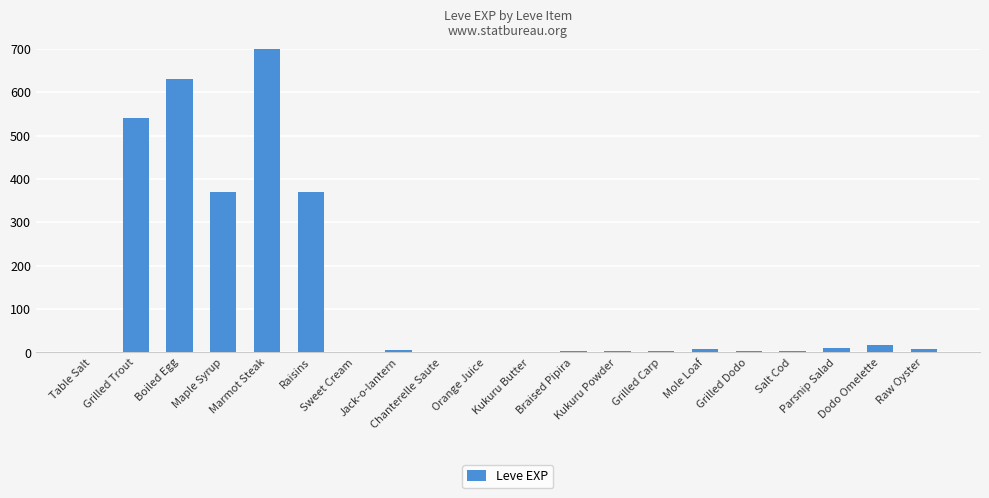

List the labels in order of value, smallest first.

Table Salt, Sweet Cream, Chanterelle Saute, Kukuru Butter, Orange Juice, Braised Pipira, Kukuru Powder, Grilled Carp, Salt Cod, Grilled Dodo, Jack-o-lantern, Raw Oyster, Mole Loaf, Parsnip Salad, Dodo Omelette, Maple Syrup, Raisins, Grilled Trout, Boiled Egg, Marmot Steak